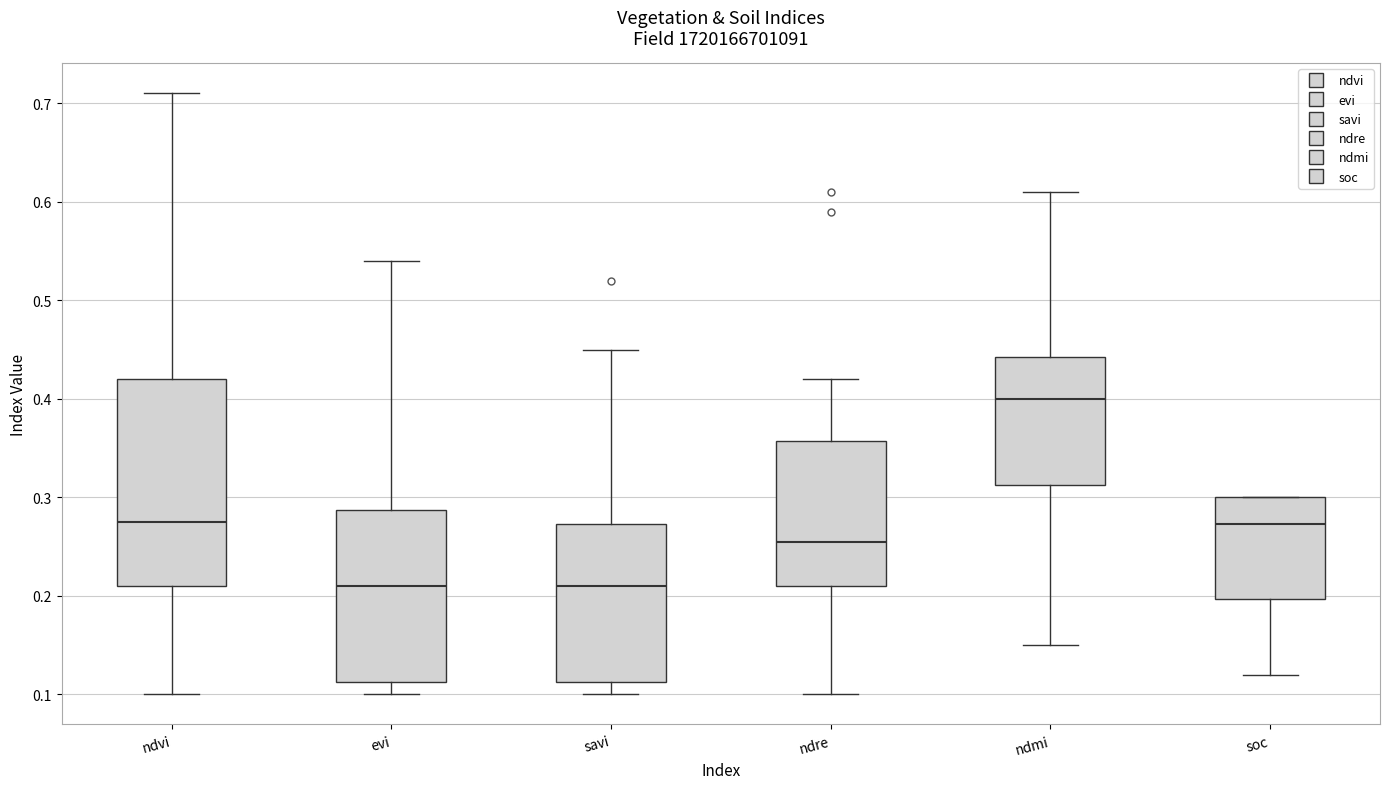

Reading left to right, transcribe this box plot: for each box, give where its median line is, the range the box spans, and where its two whiskers end, as read against the y-axis. The values are not printed on the chart, so give them approximately, as read against the axis.

ndvi: median 0.28, box 0.21 to 0.42, whiskers 0.10 to 0.71
evi: median 0.21, box 0.11 to 0.29, whiskers 0.10 to 0.54
savi: median 0.21, box 0.11 to 0.27, whiskers 0.10 to 0.45
ndre: median 0.26, box 0.21 to 0.36, whiskers 0.10 to 0.42
ndmi: median 0.40, box 0.31 to 0.44, whiskers 0.15 to 0.61
soc: median 0.27, box 0.20 to 0.30, whiskers 0.12 to 0.30